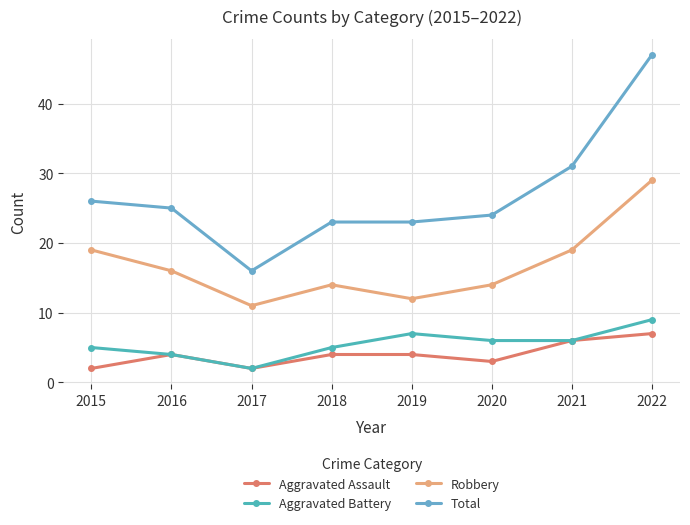

Count the number of data series in this chart.

4